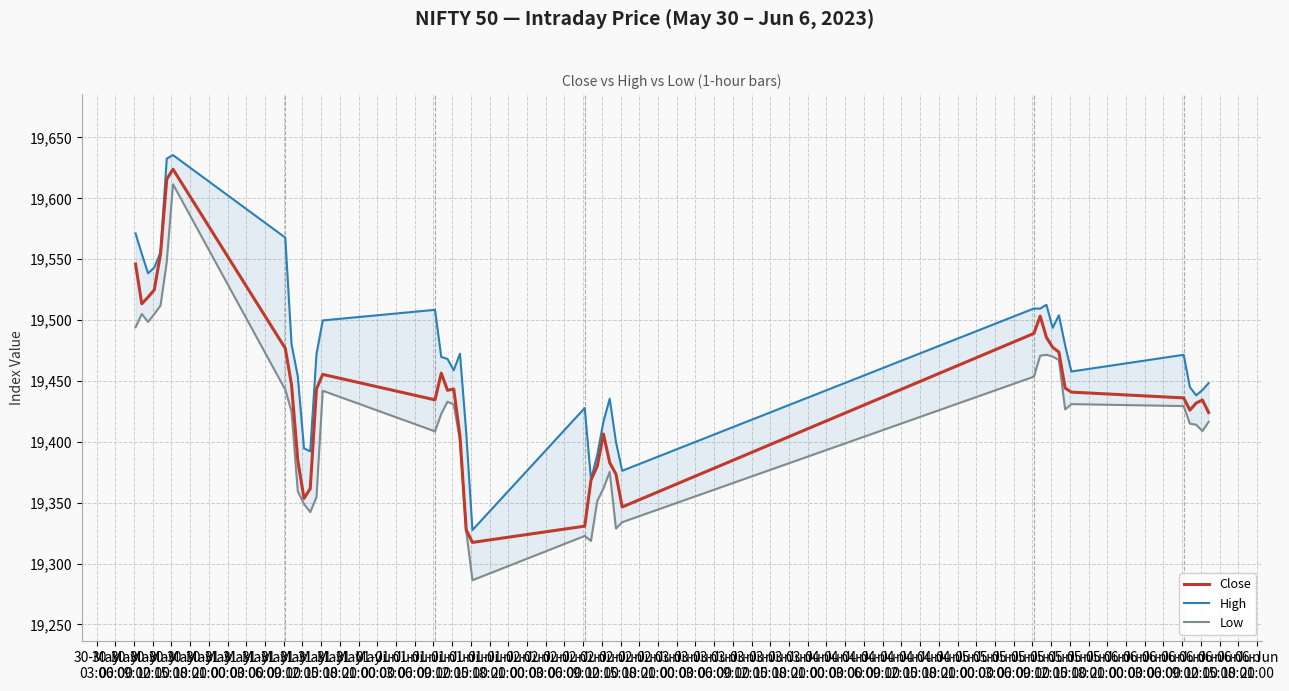

How many categories are shown in the chart?

40